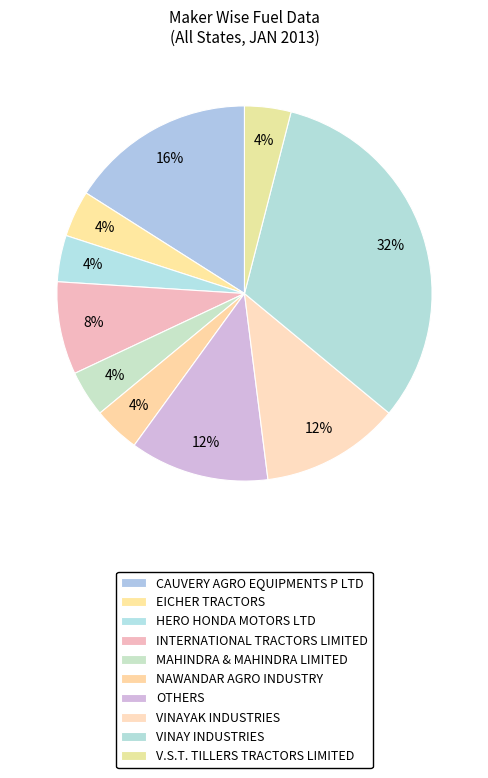

The INTERNATIONAL TRACTORS LIMITED slice represents 13% of the pie. True or false?

False